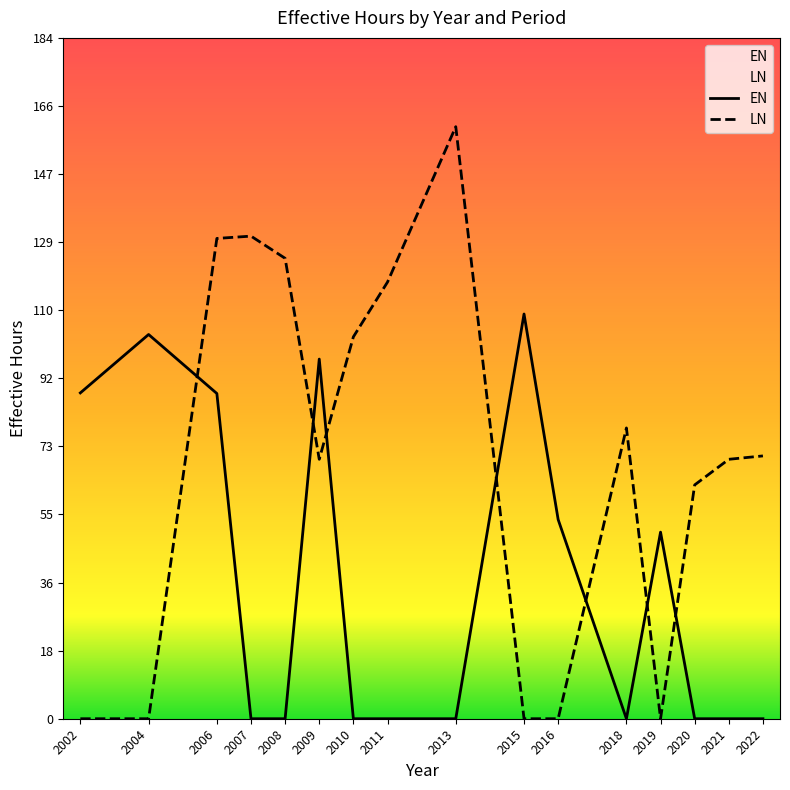

Which series has the largest total across all categories?

LN